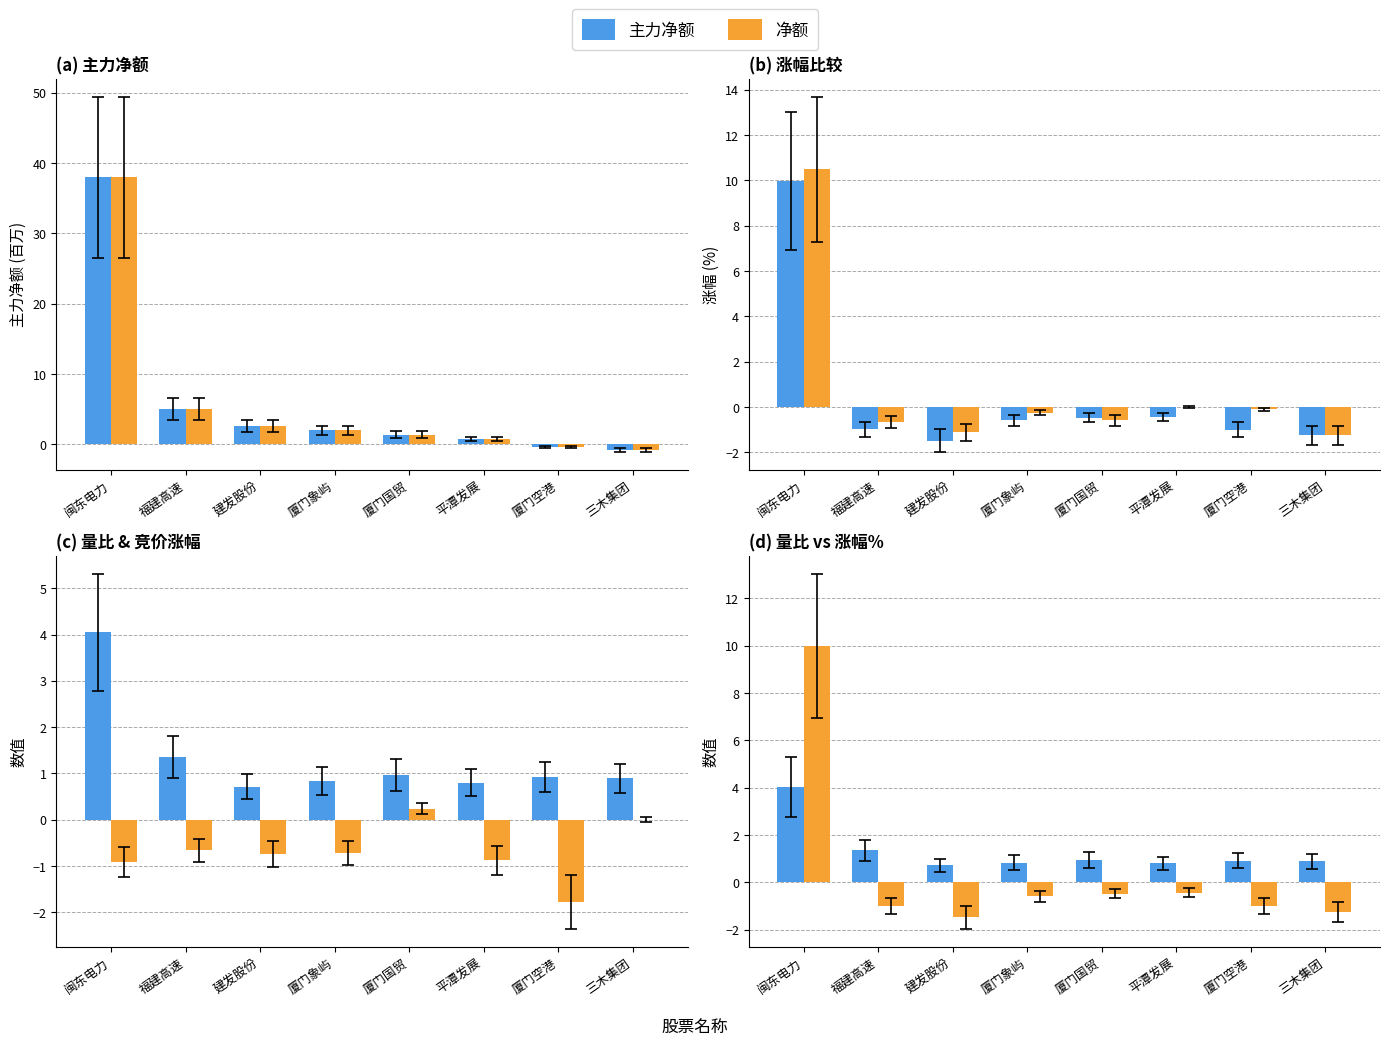

What is the spread (max minus min) of values at 闽东电力?

38.9